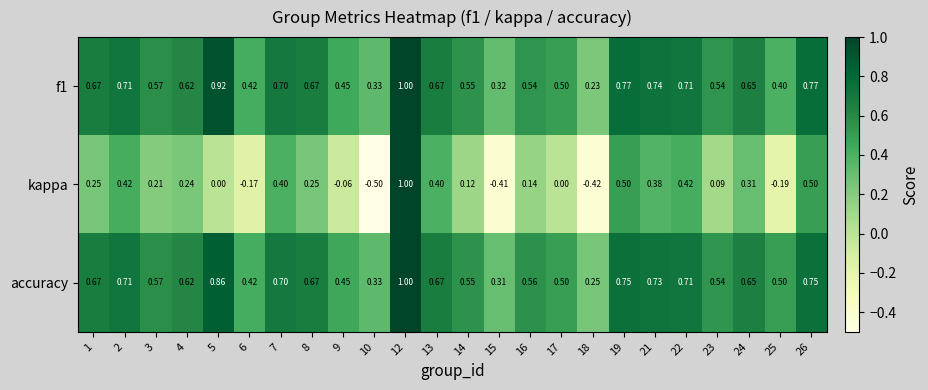

Which series has the largest total across all categories?

accuracy